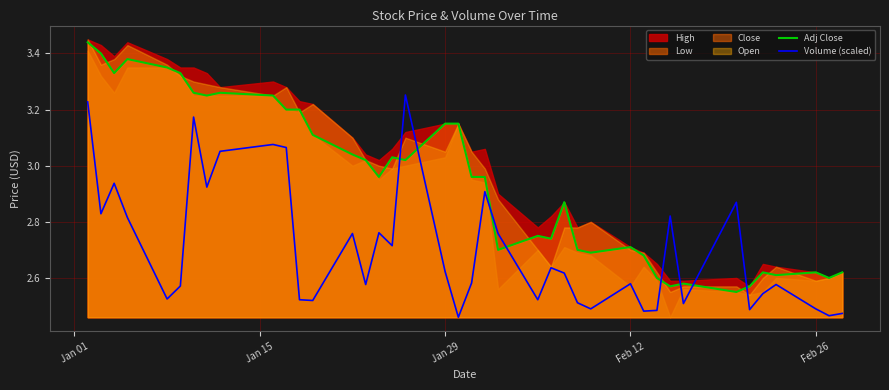

How many times do Adj Close and Volume (scaled) cross each other?

8